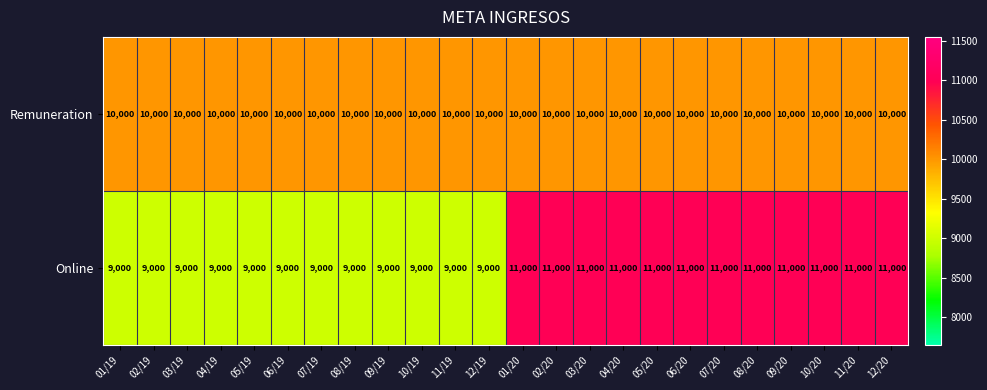

What is the sum of the Online values at 07/20 and 09/19?

20000